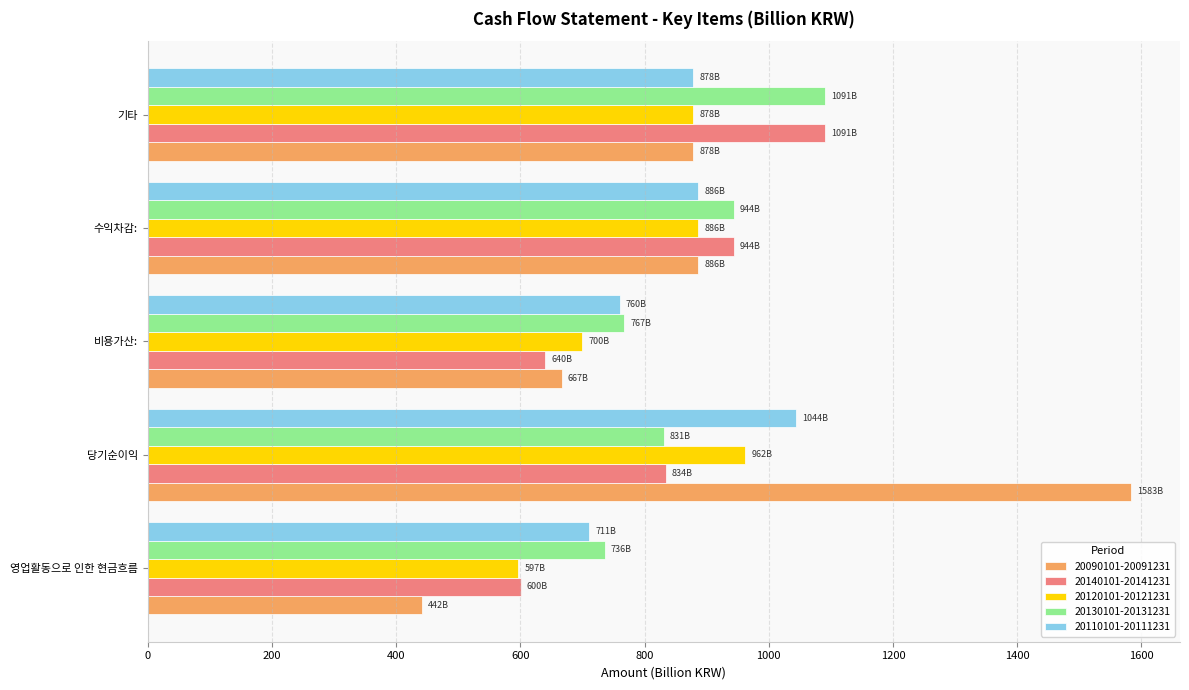

What are all the series names shown in the legend?

20090101-20091231, 20140101-20141231, 20120101-20121231, 20130101-20131231, 20110101-20111231